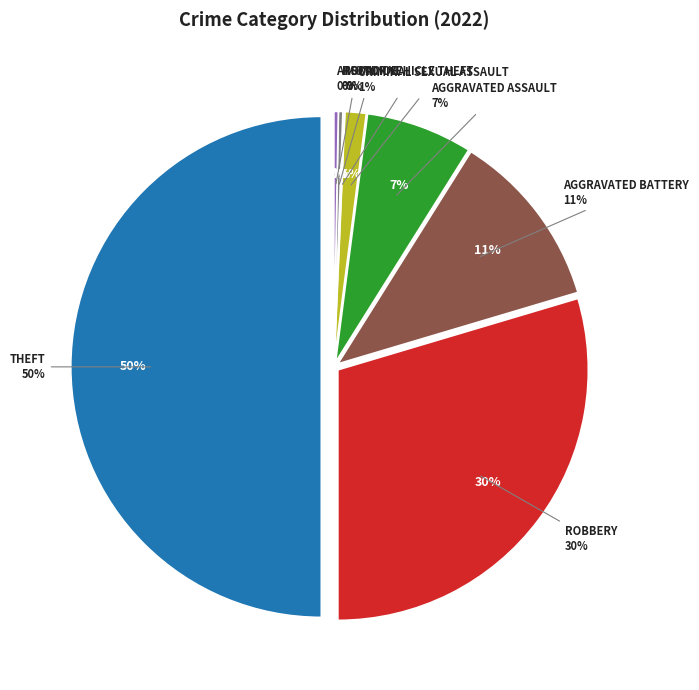

What percentage is NOT represented by Arson?

99.7%